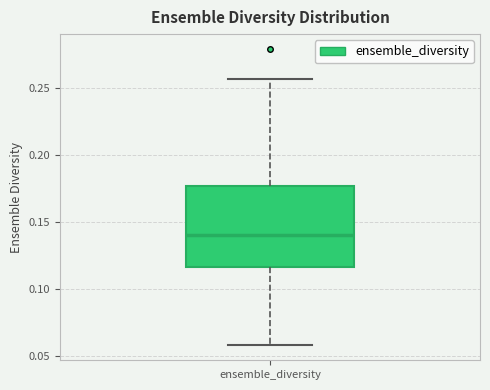

Where does the upper whisker of the box for ensemble_diversity end on the y-axis? The values are not printed on the chart, so give them approximately, as read against the axis.

0.255